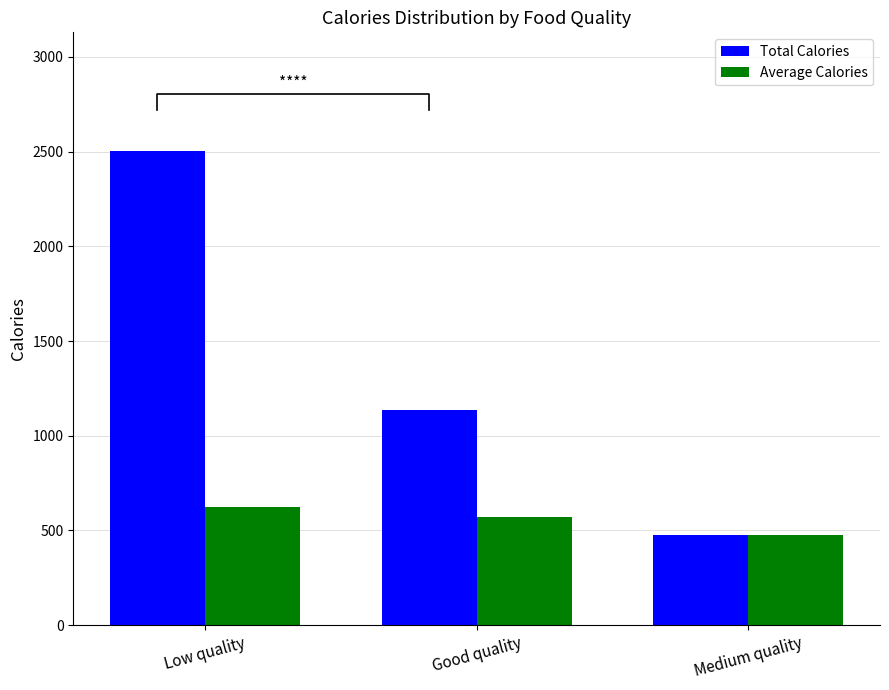

Are the bars horizontal?

No